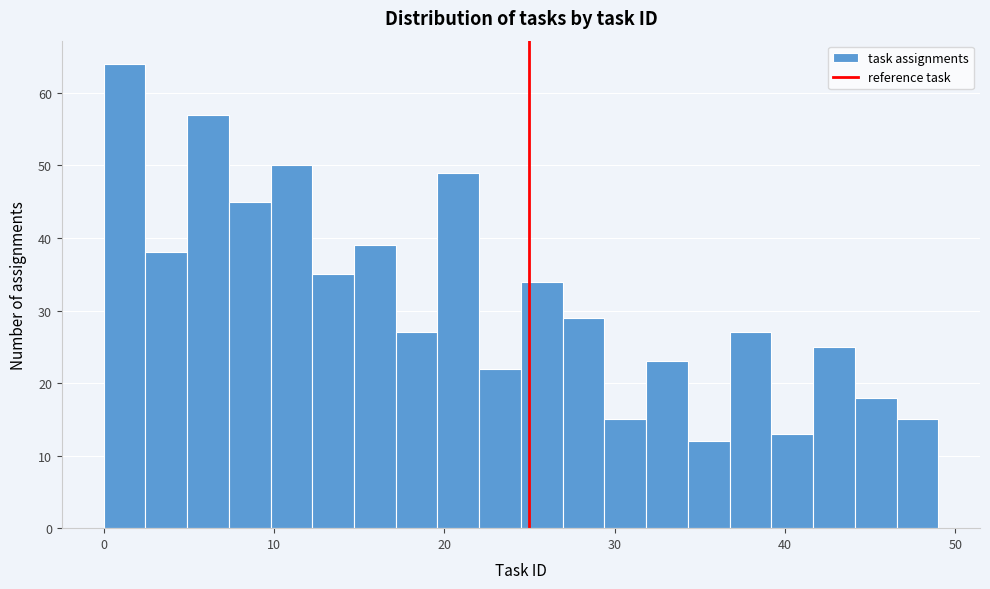

Read against the x-axis, roughly where is the centre of the tallest bar?

1